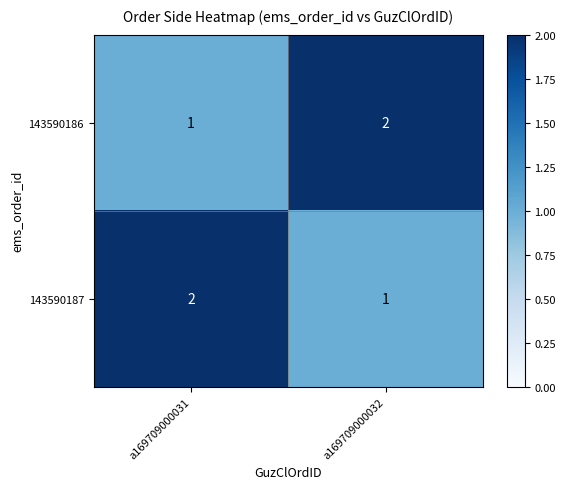

Is it true that 143590186 equals 1 at a169709000031?

True